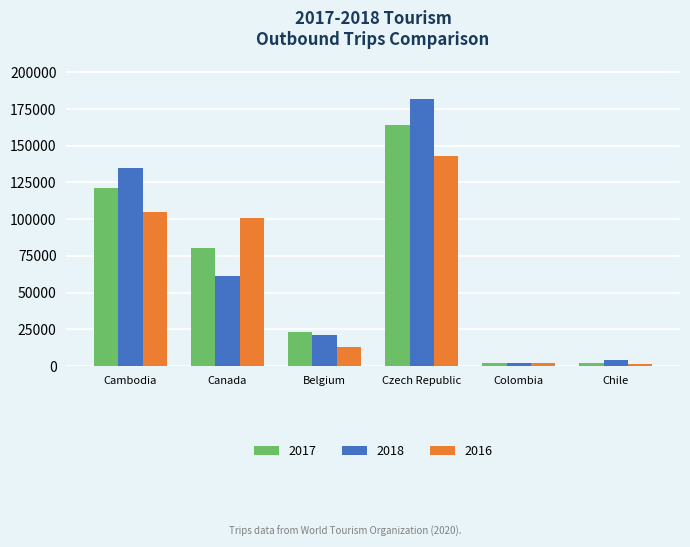

What is the spread (max minus min) of values at Canada?

39420